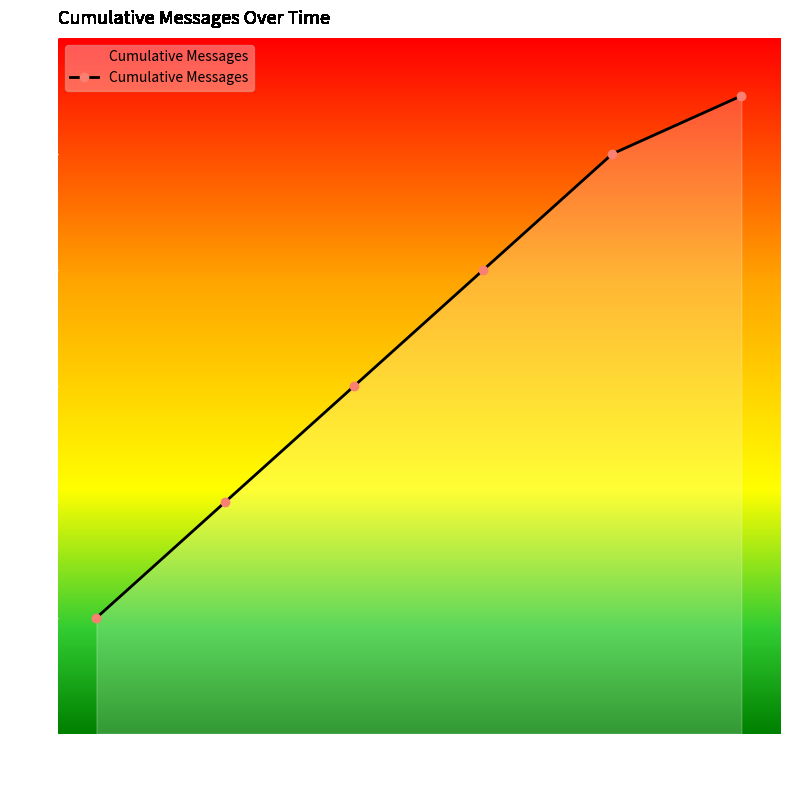

What is the change in value from 15:20:00 to 15:23:33?

+2